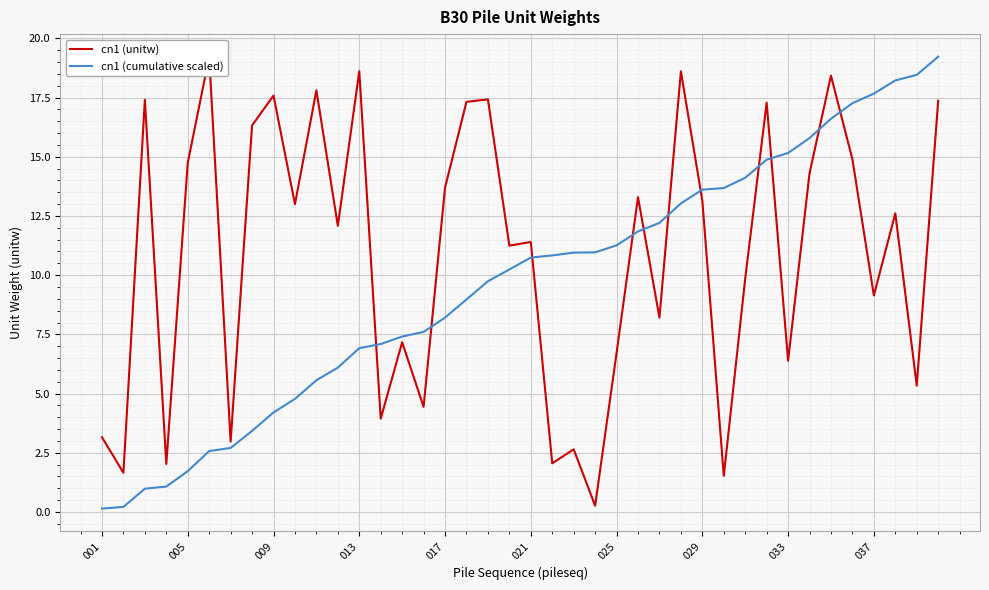

How many lines are shown in the chart?

2